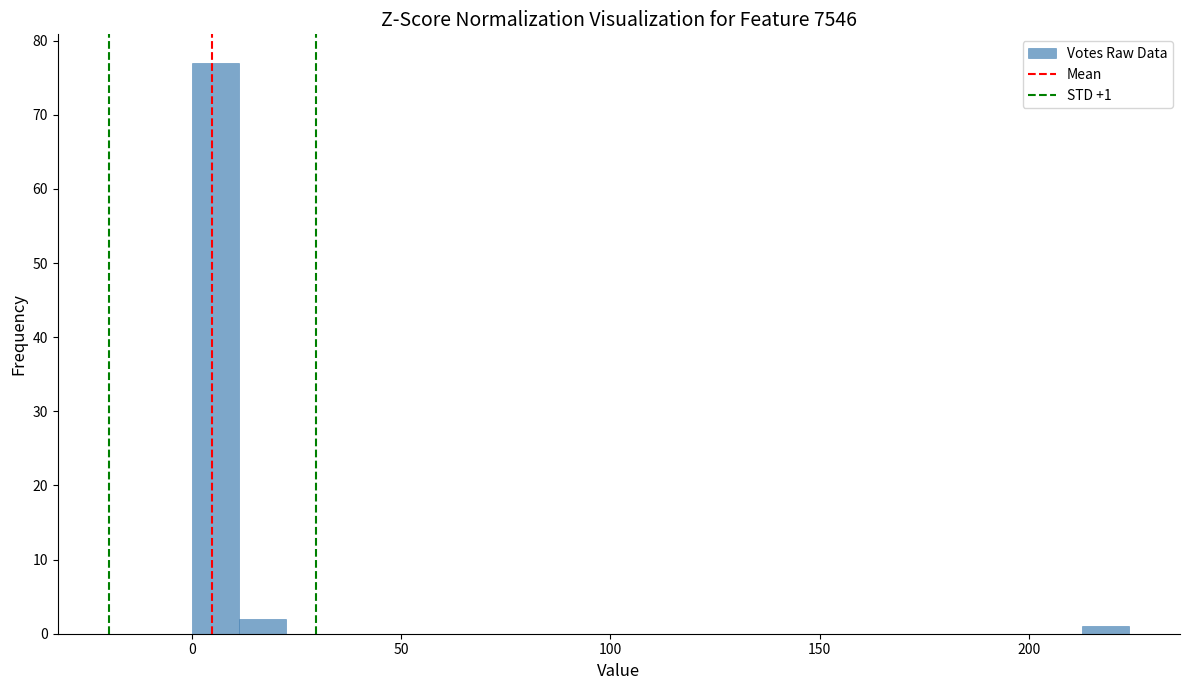

Around what value on the x-axis is the tallest bar? Give the approximate position of its centre, as read against the axis.

5